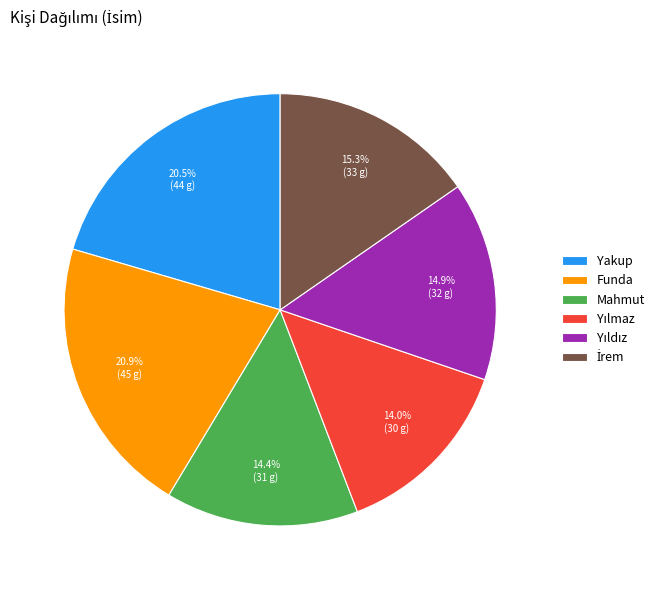

To the nearest percent, what percentage of the pie is Mahmut?

14%